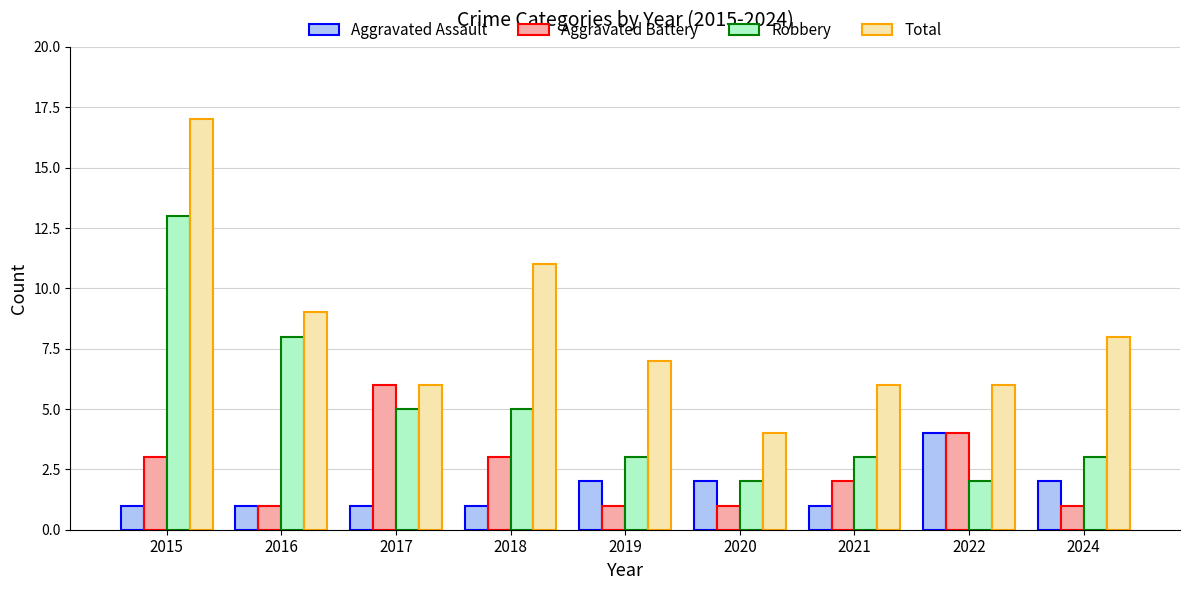

What is the difference between the Total values at 2018 and 2024?

3